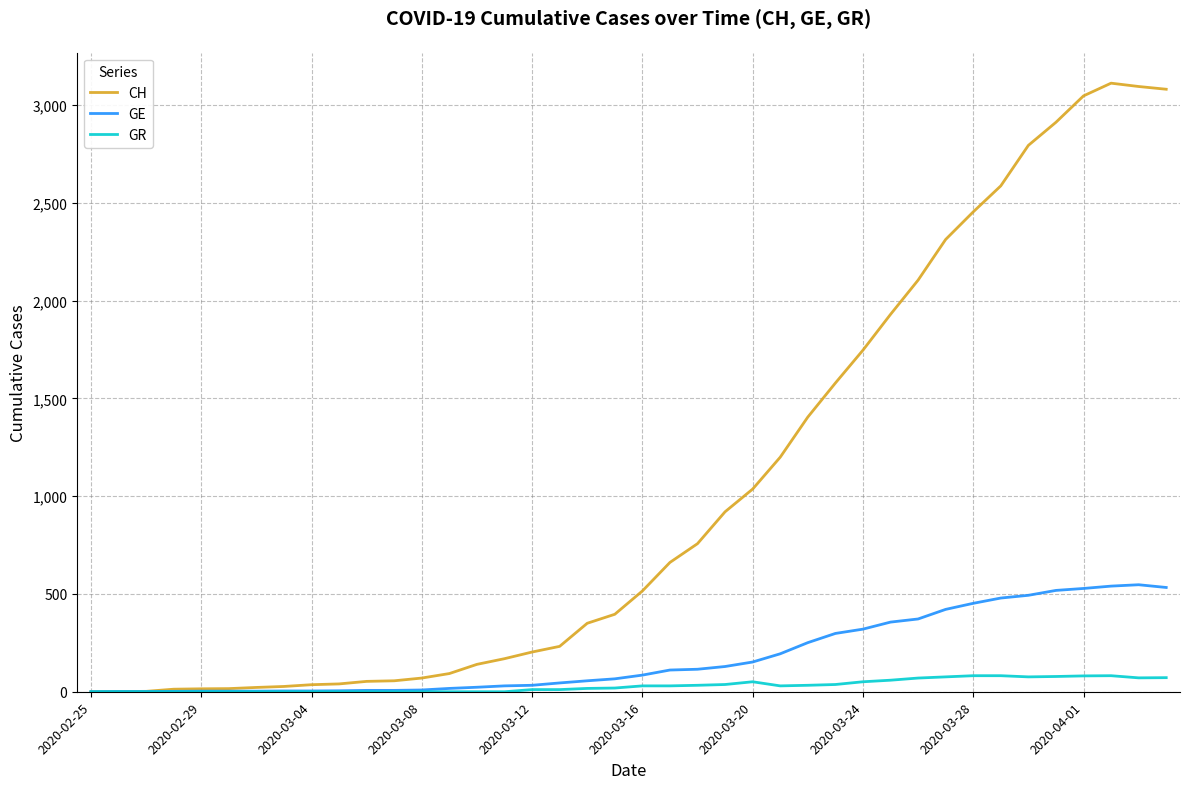

What are all the series names shown in the legend?

CH, GE, GR